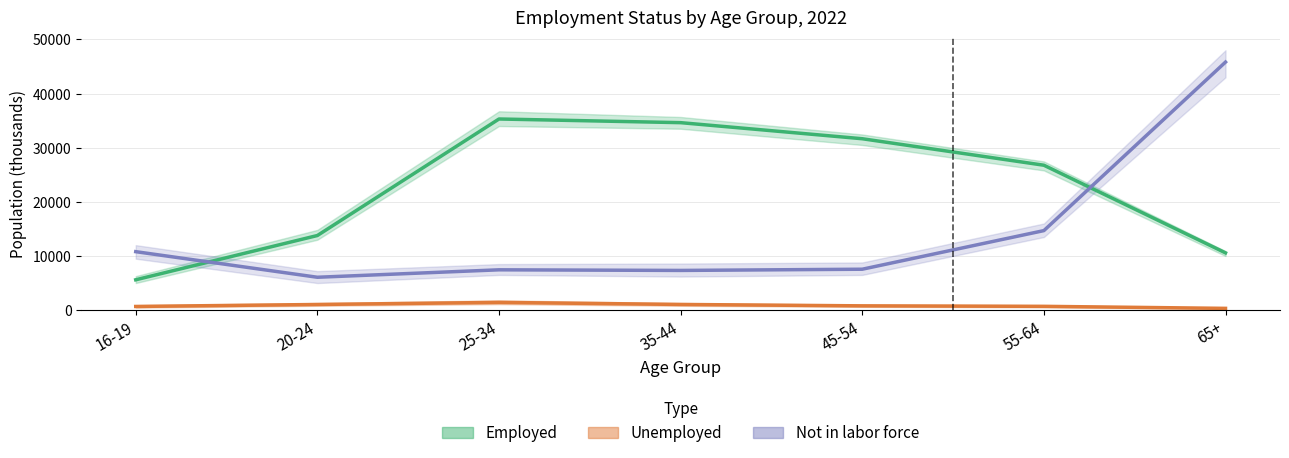

How many data points in Employed are above 26761?

3